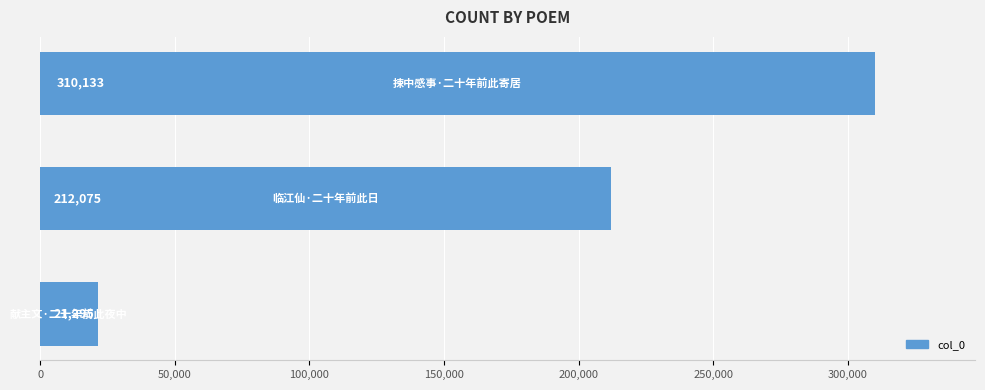

What is the difference between the maximum and minimum values?

288838